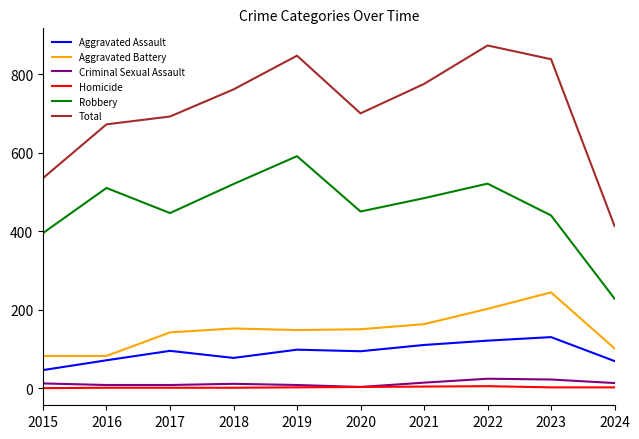

Is the value of Homicide at 2018 greater than the value of Aggravated Assault at 2016?

No